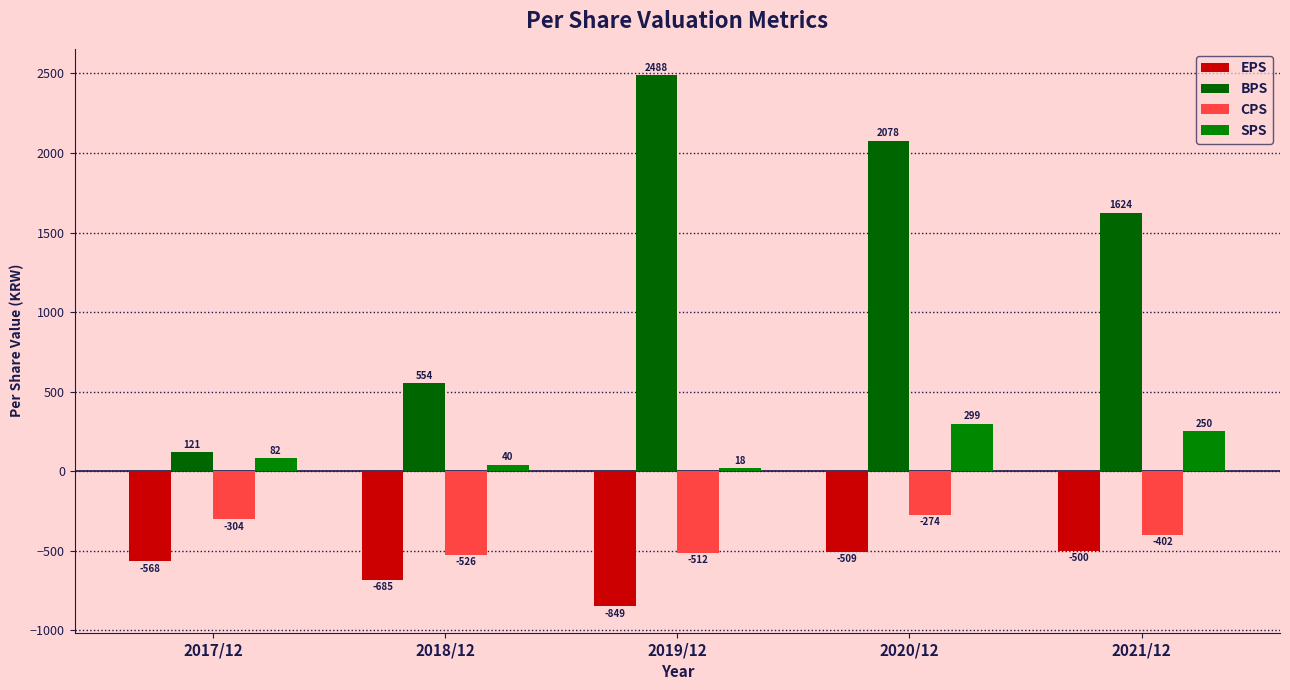

At which category does the chart reach its minimum across all series?

2019/12